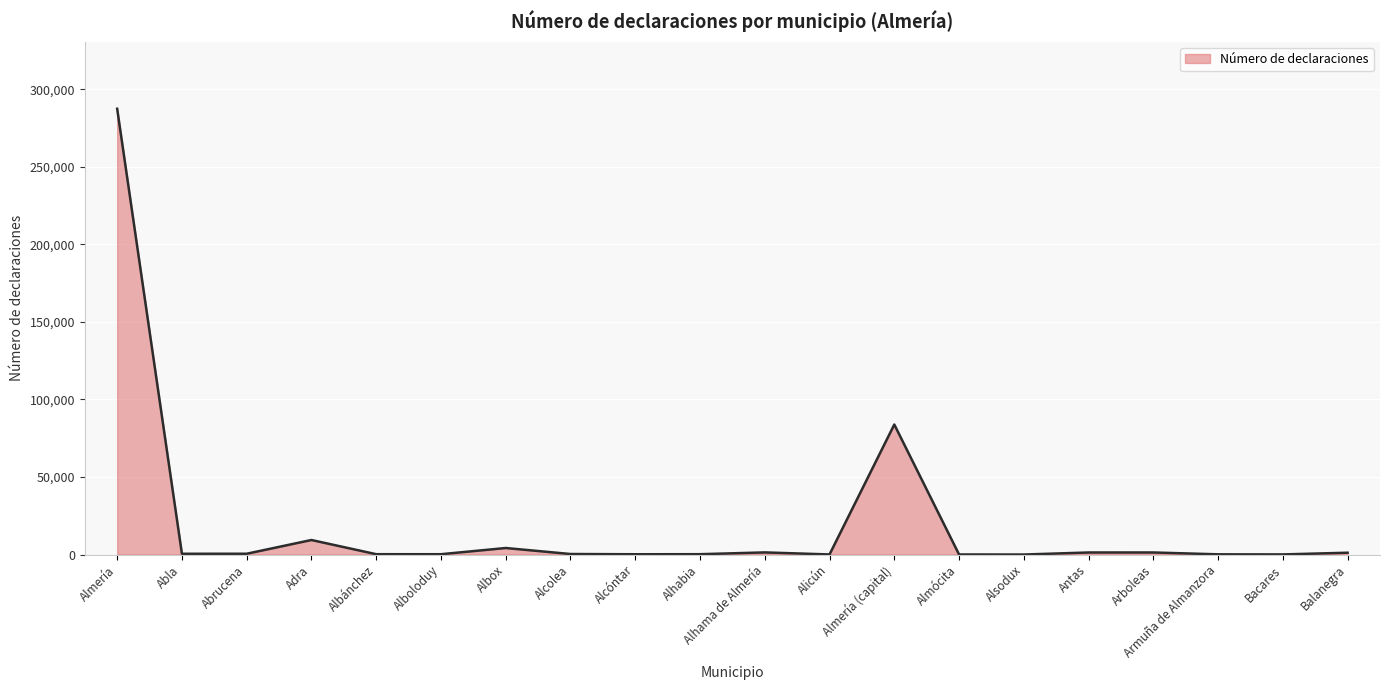

What is the sum of all values?

392786